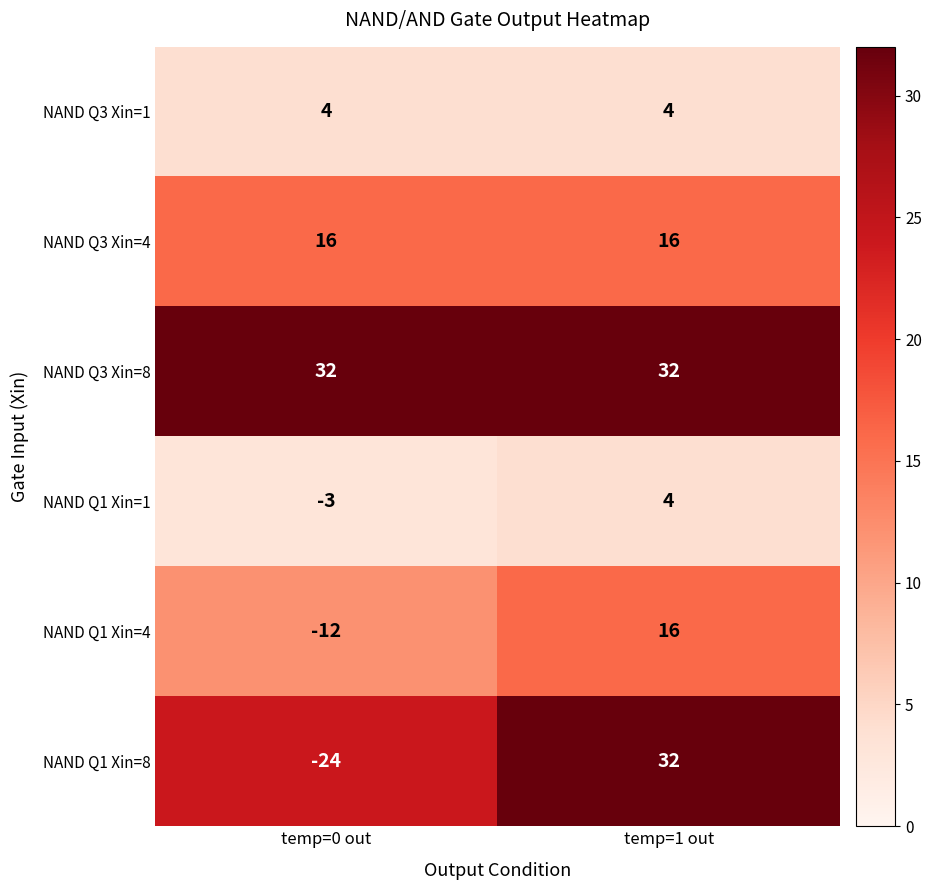

List the labels in order of NAND Q1 Xin=1 value, smallest first.

temp=0 out, temp=1 out